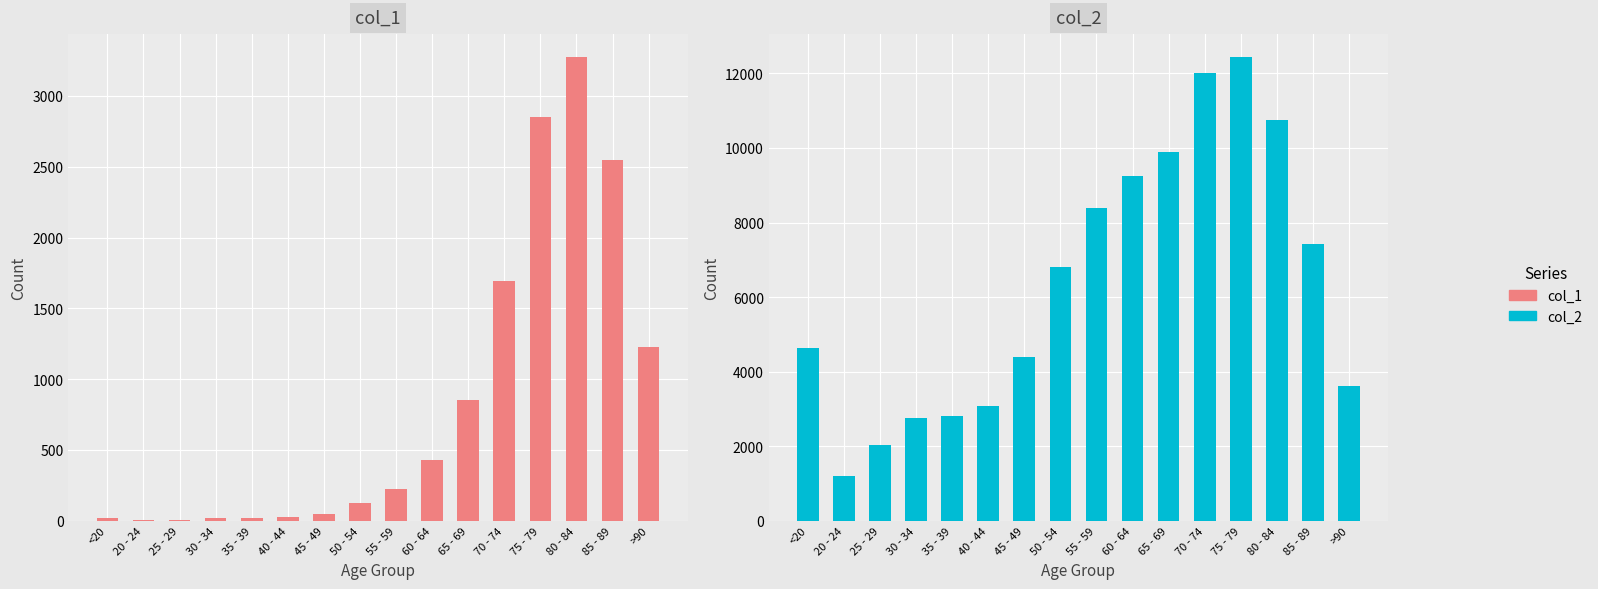

How many data points in col_2 are above 6803?

7